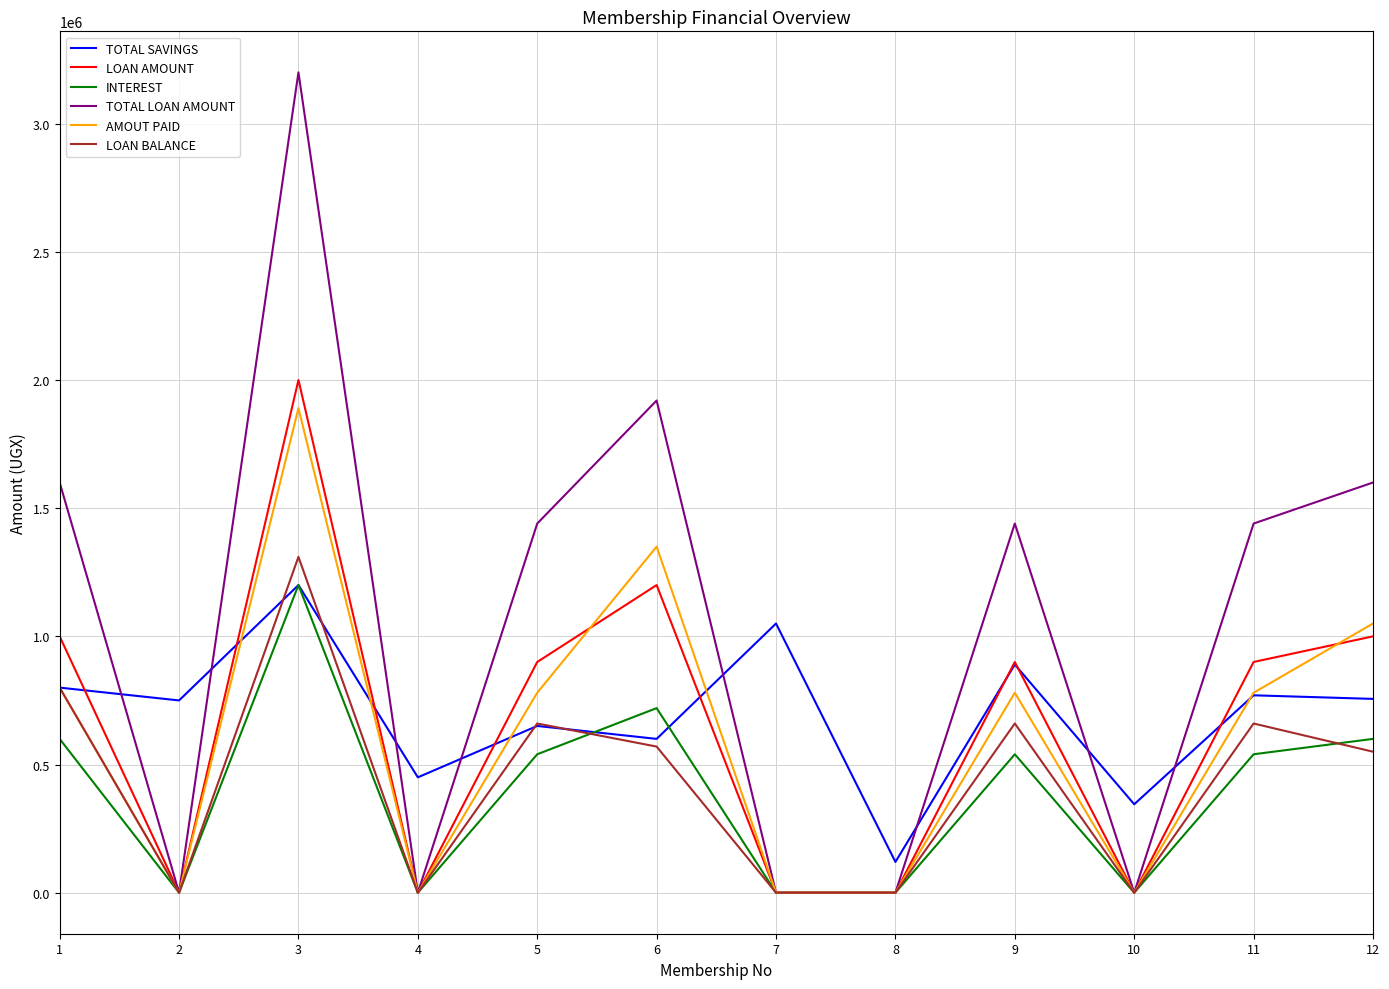

In INTEREST, how many points are higher than both neighbors (excluding endpoints)?

3